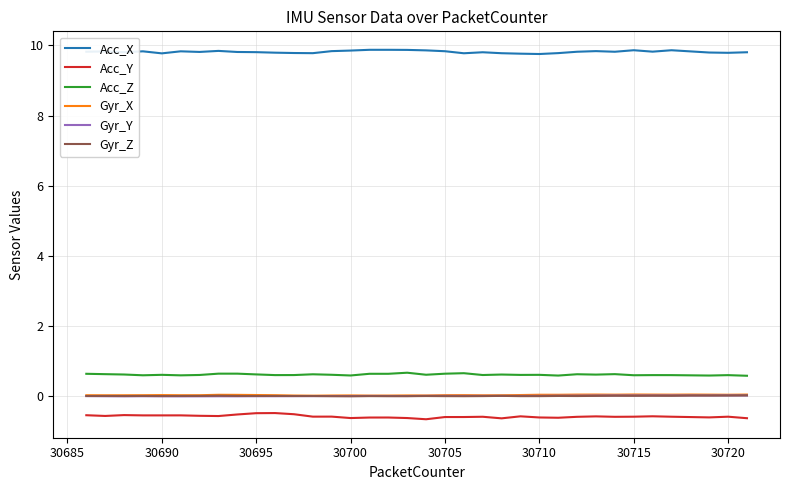

True or false: Acc_Y and Gyr_Y intersect in this chart.

False